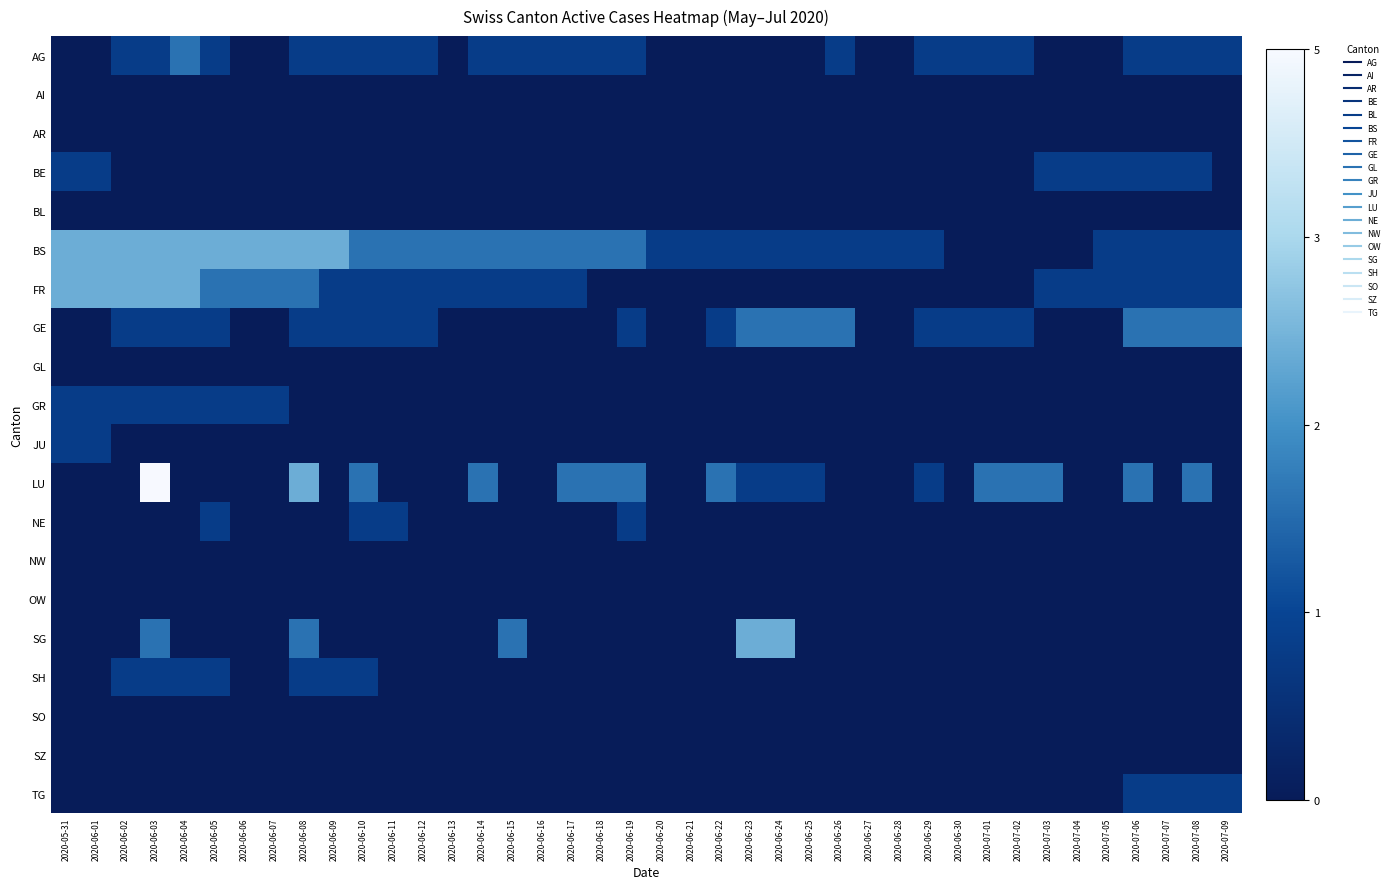

At 2020-07-08, list the series in order from smallest to largest.

AI, AR, BL, GL, GR, JU, NE, NW, OW, SG, SH, SO, SZ, AG, BE, BS, FR, TG, GE, LU